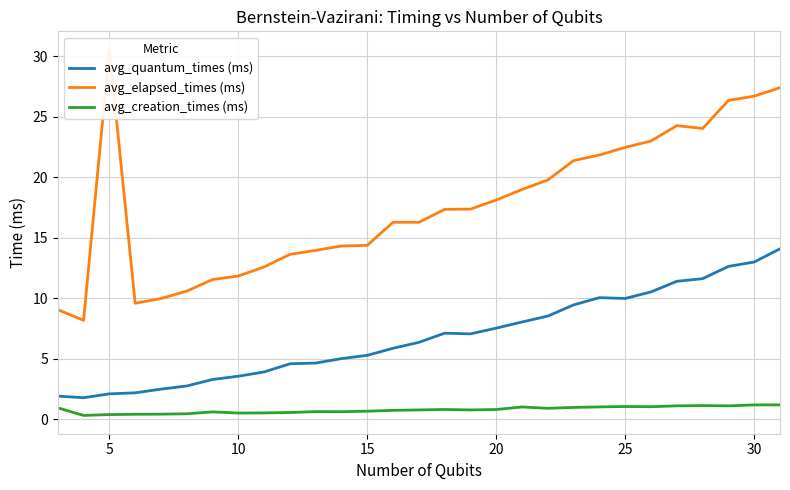

How many values in the avg_elapsed_times (ms) series are below 17?

14